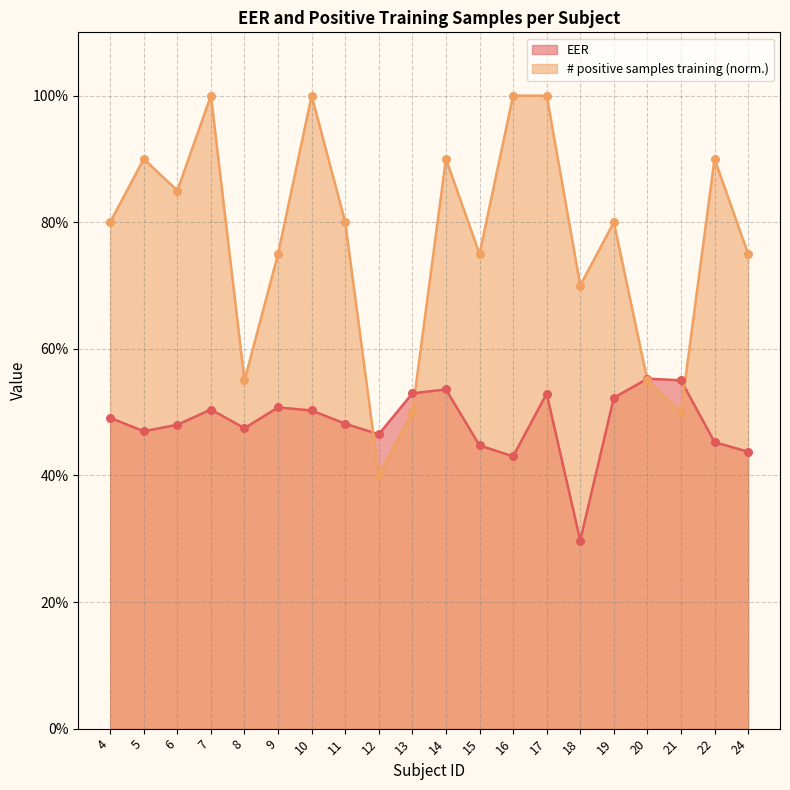

At how many categories does at least one series exceed 0?

20